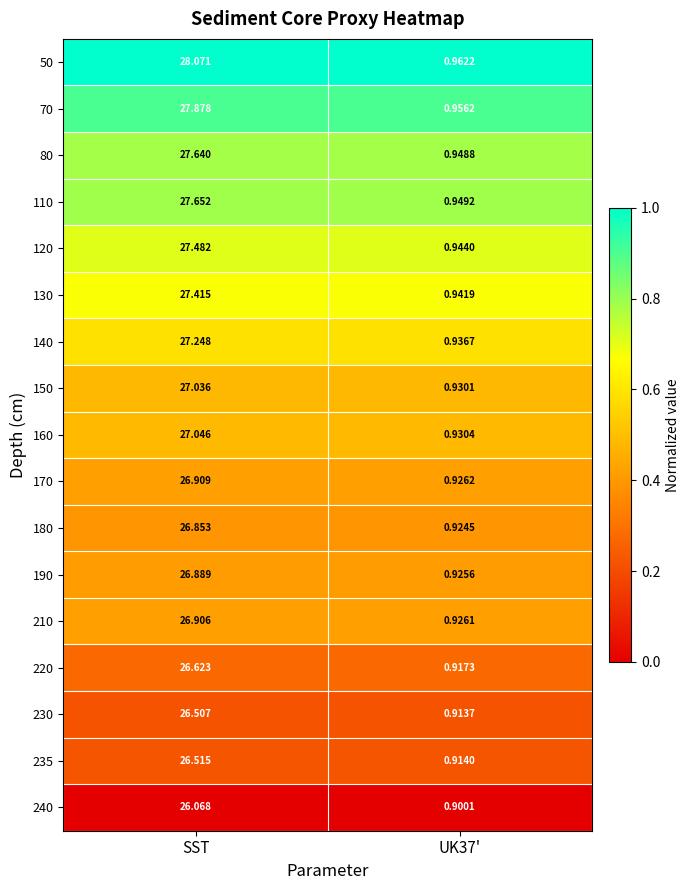

At which label does 230 reach its peak?

SST